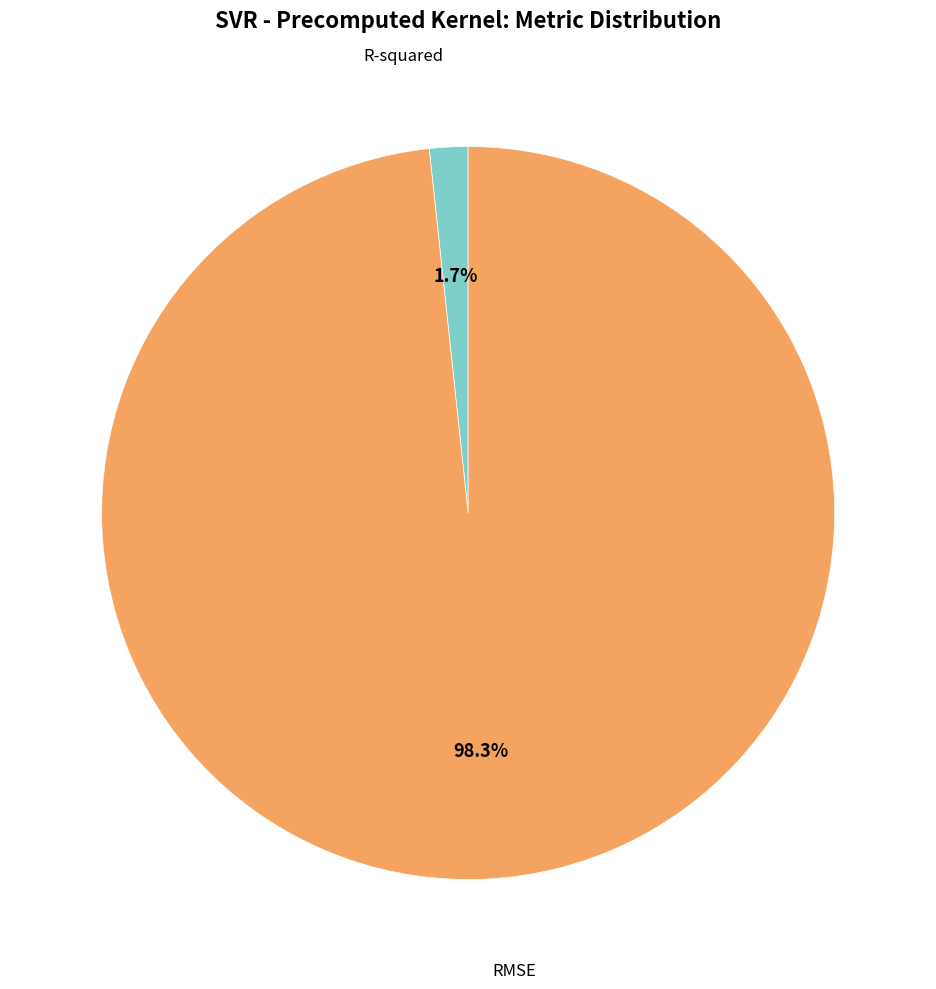

To the nearest percent, what is the average slice percentage?

50%